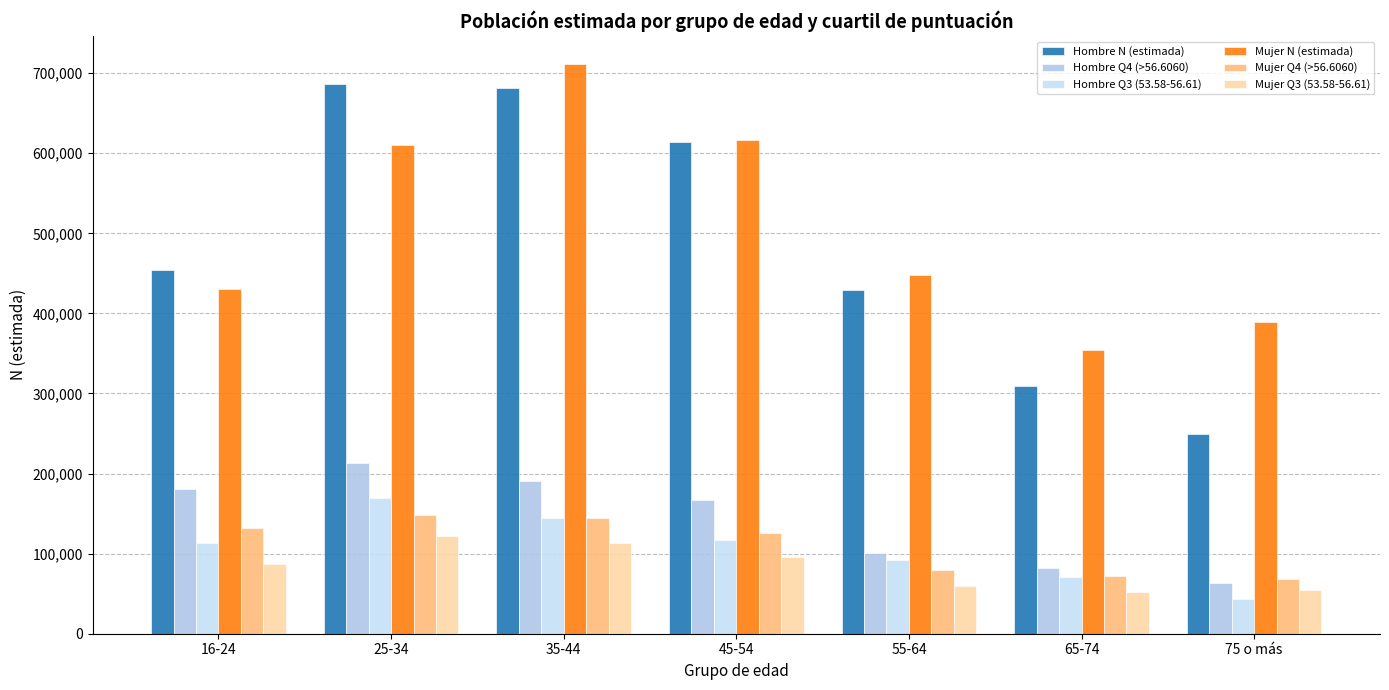

What is the lowest value of the Hombre Q3 (53.58-56.61) series?

43335